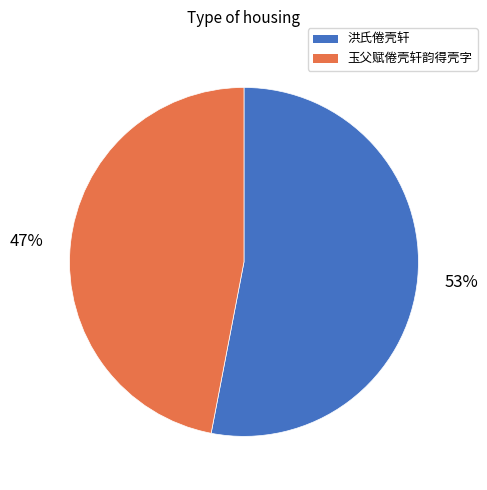

Which slice is the smallest?

玉父赋倦壳轩韵得壳字